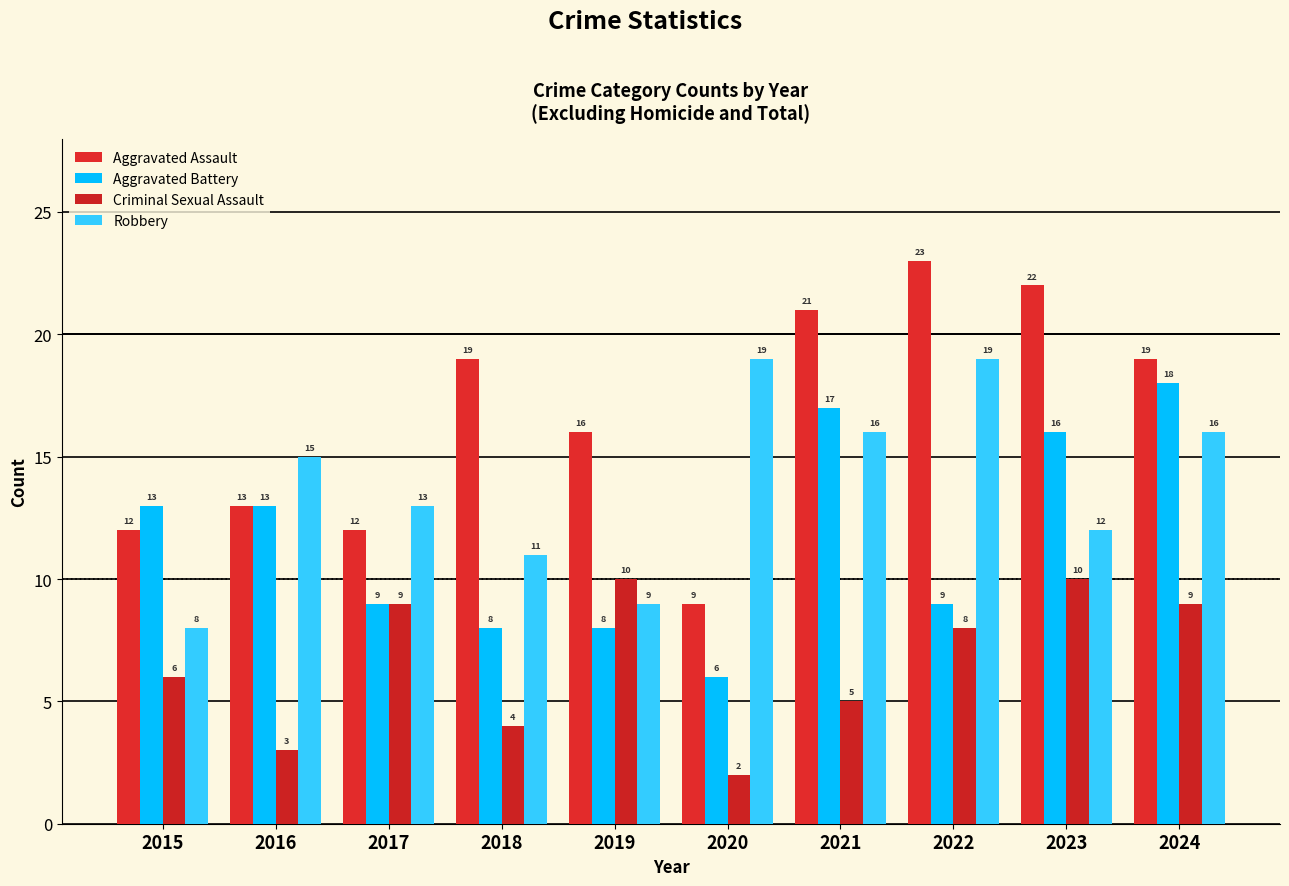

The value of Aggravated Battery at 2017 is 13. True or false?

False